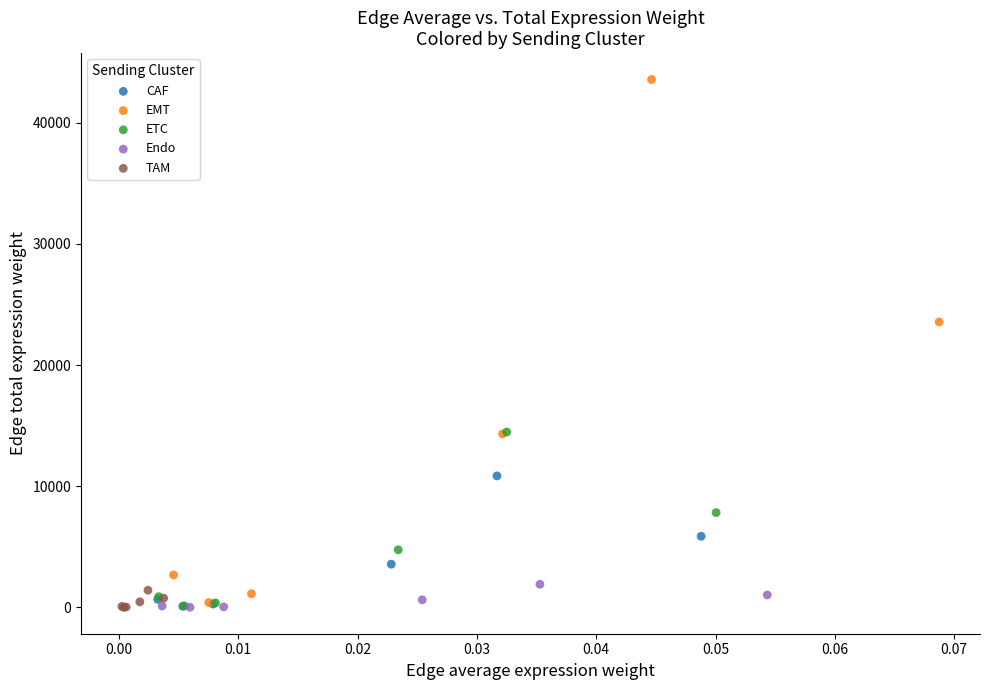

Which series reaches the maximum Y coordinate?

EMT